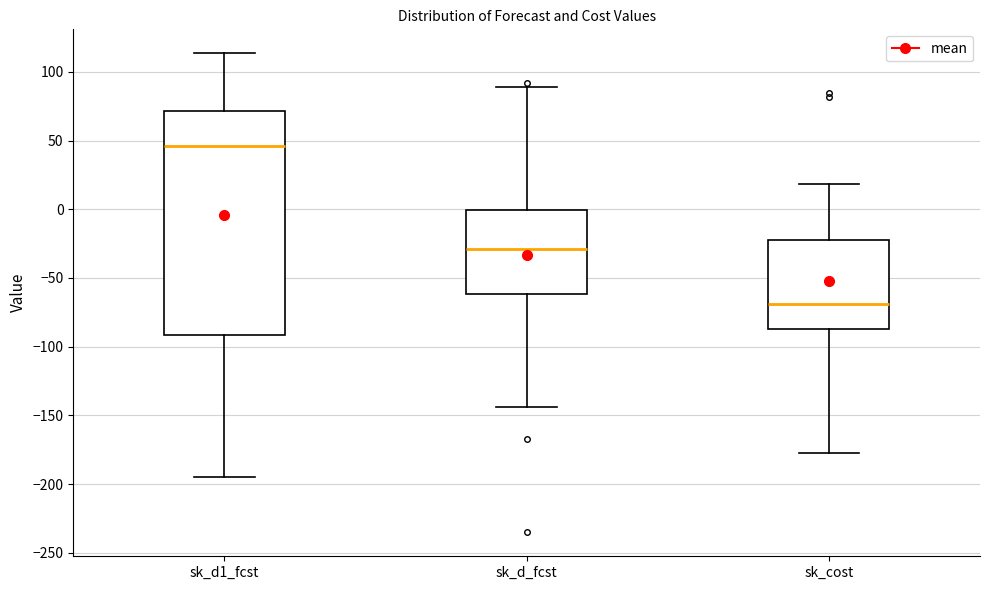

Reading left to right, transcribe this box plot: for each box, give where its median line is, the range the box spans, and where its two whiskers end, as read against the y-axis. The values are not printed on the chart, so give them approximately, as read against the axis.

sk_d1_fcst: median 45, box -90 to 70, whiskers -195 to 115
sk_d_fcst: median -30, box -60 to 0, whiskers -145 to 90
sk_cost: median -70, box -85 to -20, whiskers -175 to 20